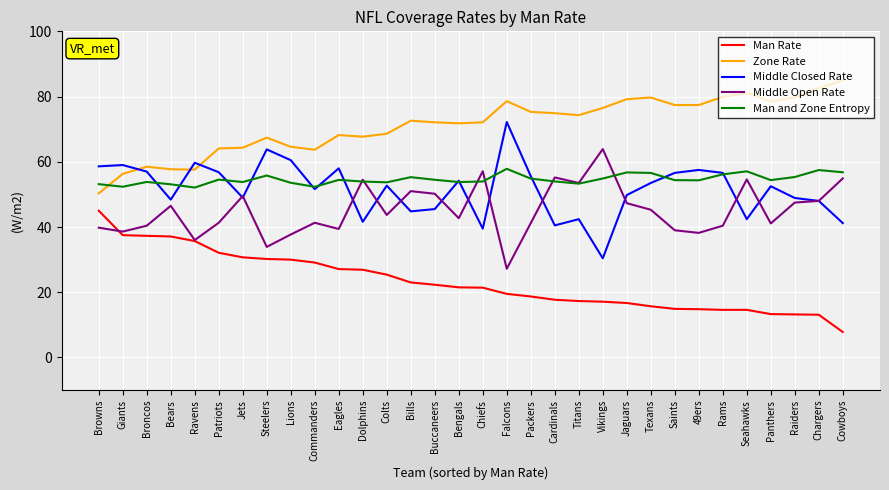

The Man and Zone Entropy series shows 53.8 at Broncos. True or false?

True